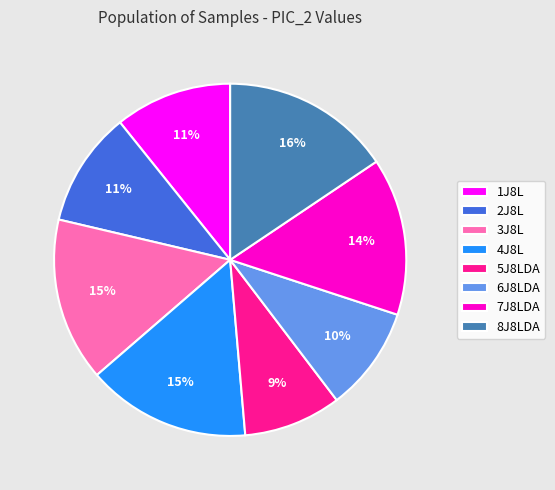

How many segments does this pie chart have?

8